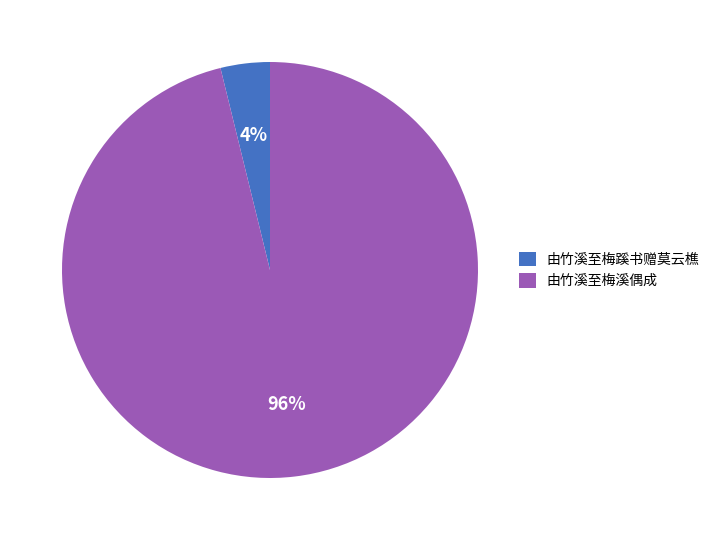

The 由竹溪至梅蹊书赠莫云樵 slice represents 4% of the pie. True or false?

True